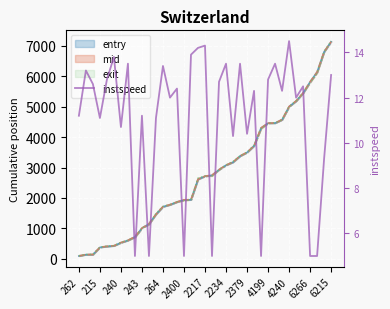

What is the average value?

11.1